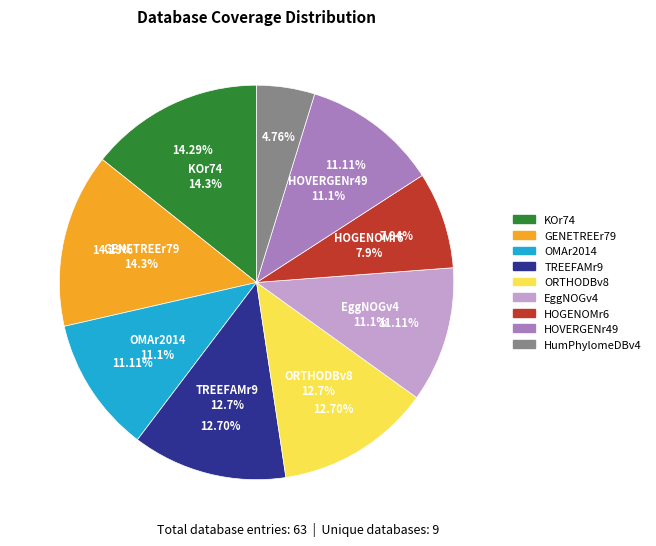

Approximately how many times larger is the value at HOVERGENr49 compared to HOGENOMr6?

1.4